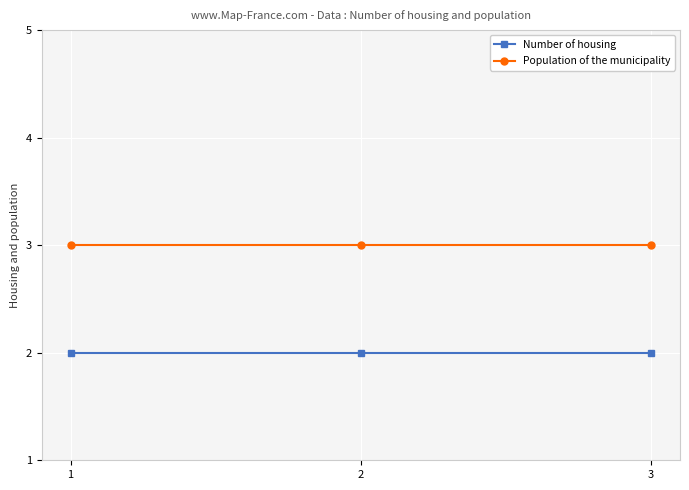

What is the minimum value for Number of housing?

2